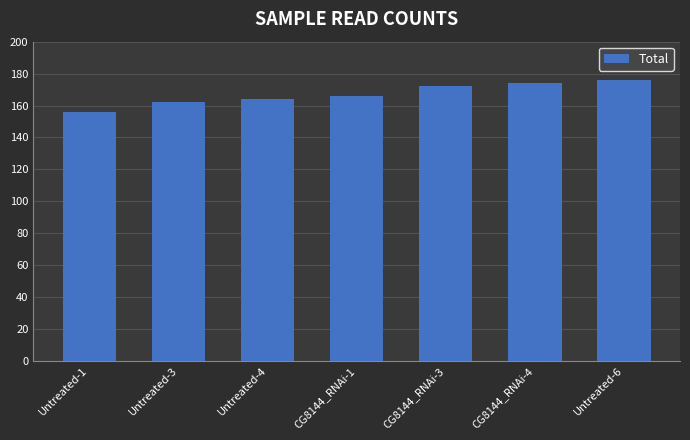

What is the difference between the maximum and minimum values?

20